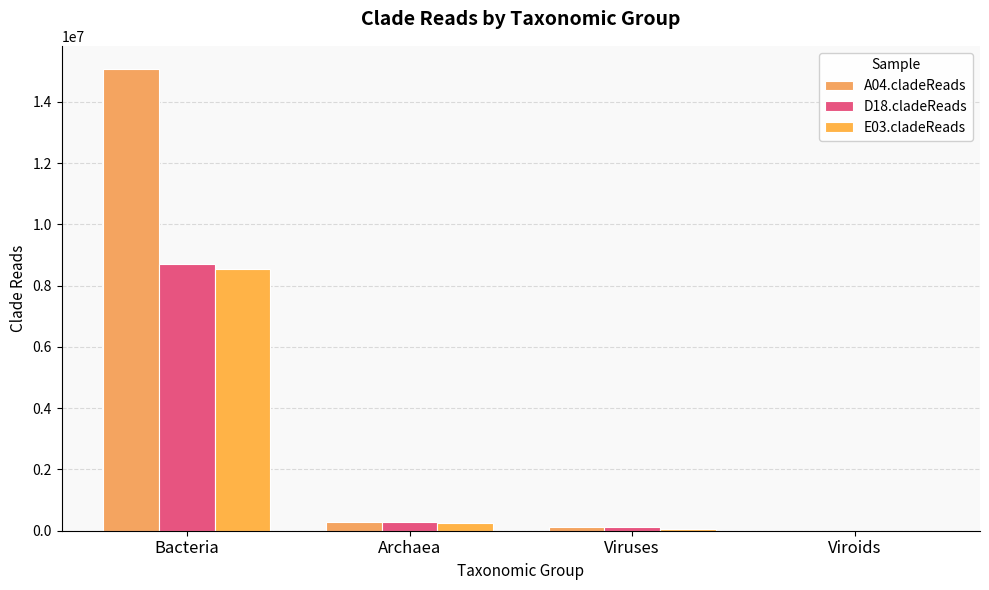

Rank the series at Bacteria from lowest to highest value.

E03.cladeReads, D18.cladeReads, A04.cladeReads